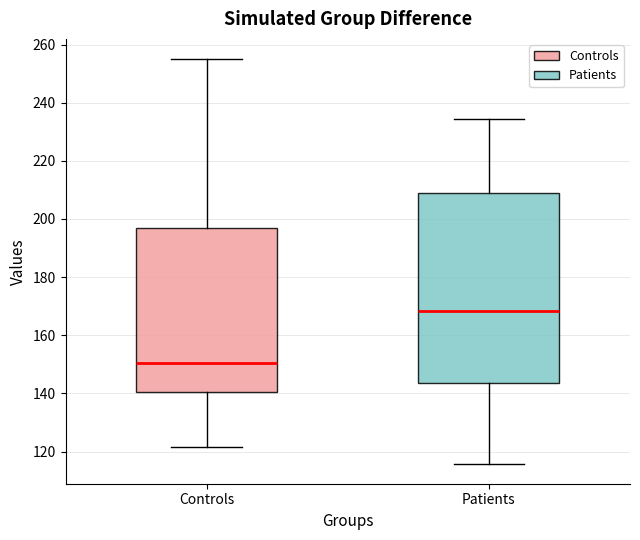

Which box's median line is the lowest?

Controls